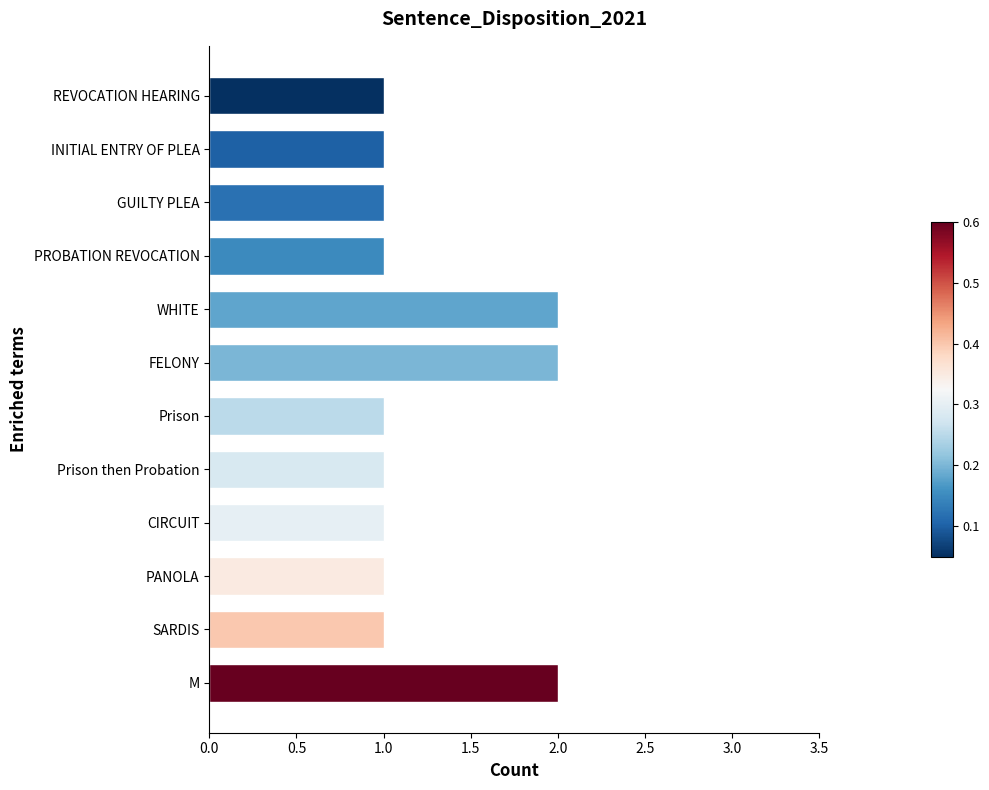

What is the label of the 8th bar from the bottom?

WHITE